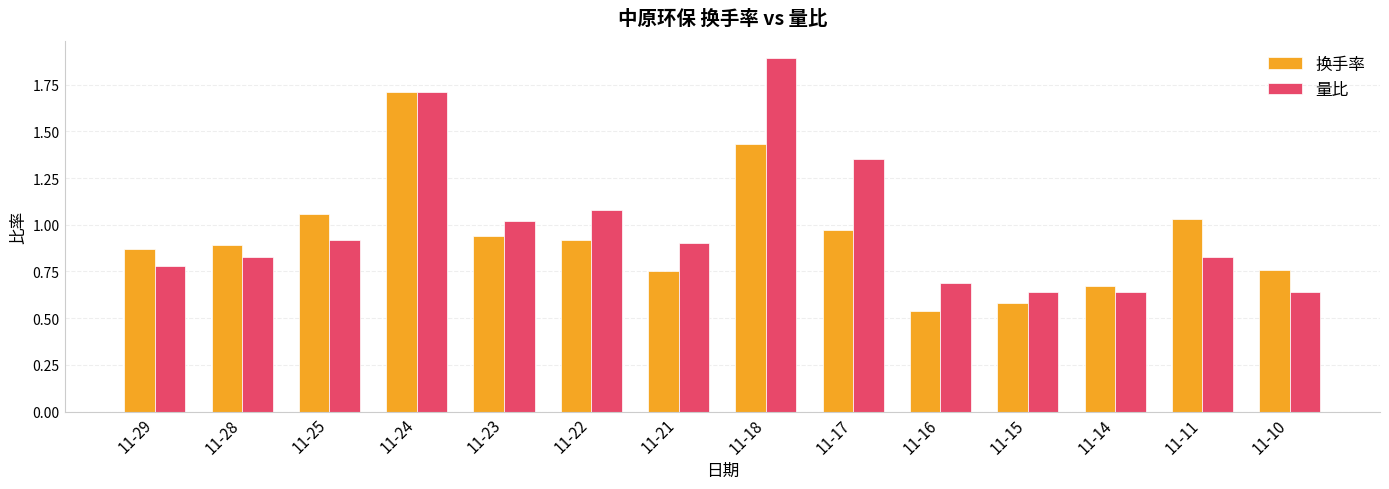

What is the sum of the 换手率 values at 11-16 and 11-11?

1.6